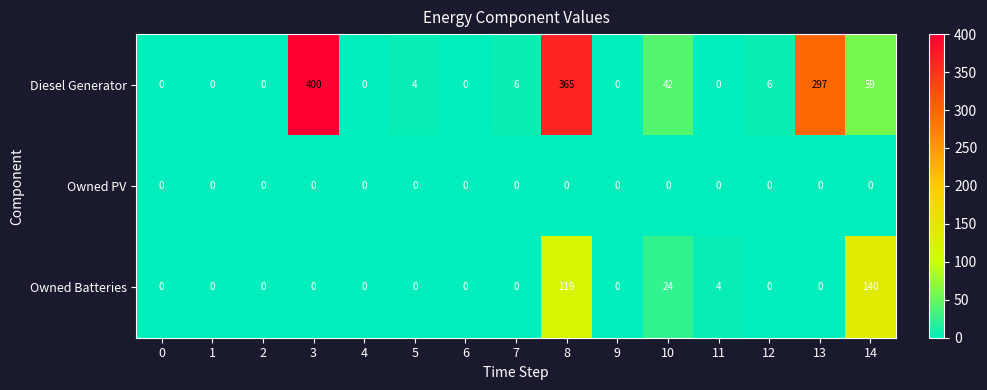

At 14, list the series in order from smallest to largest.

Owned PV, Diesel Generator, Owned Batteries